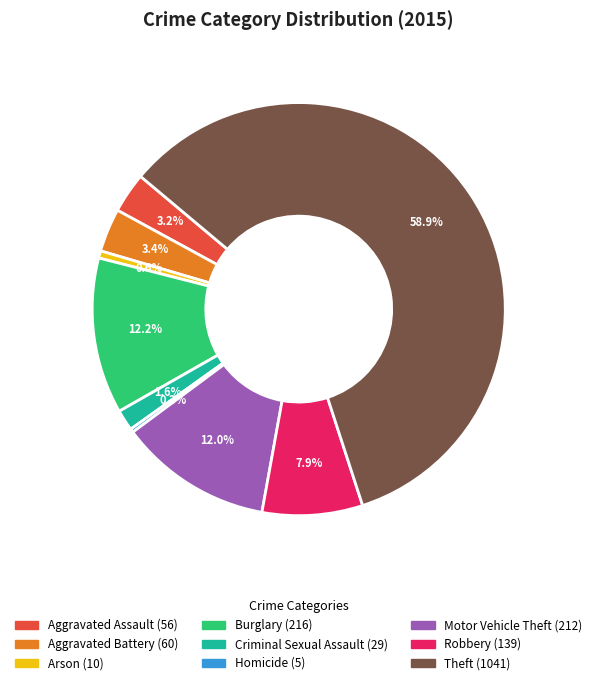

Approximately how many times larger is the value at Aggravated Assault compared to Arson?

5.6